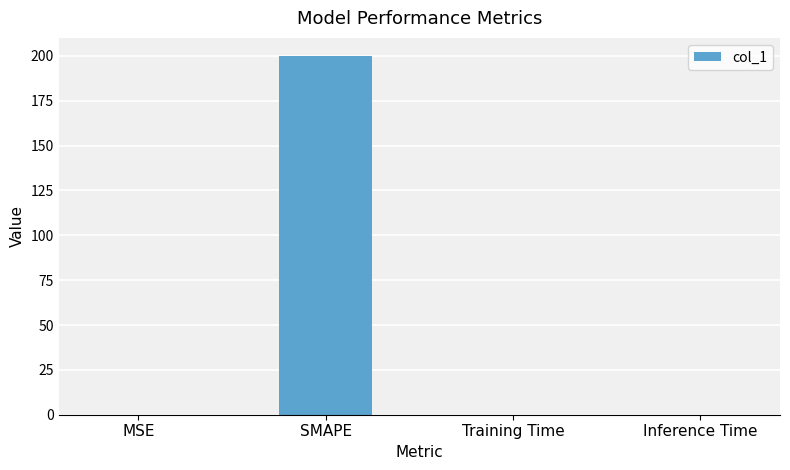

What is the average value?

50.0